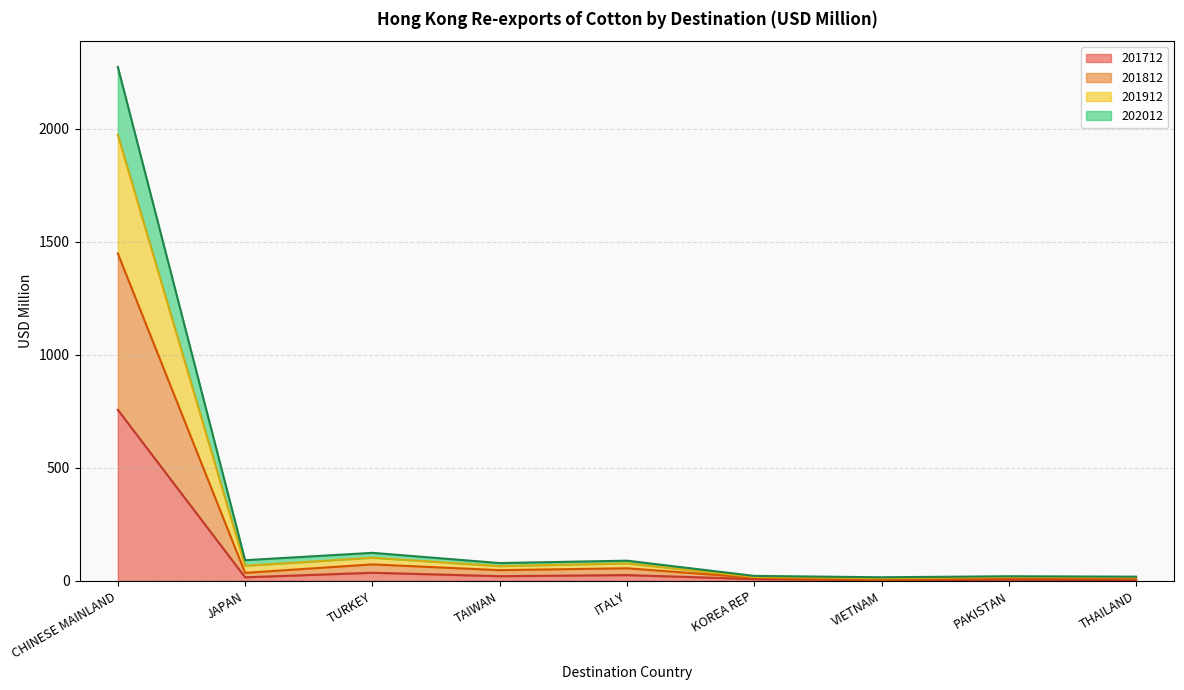

At how many categories does at least one series exceed 1977?

1